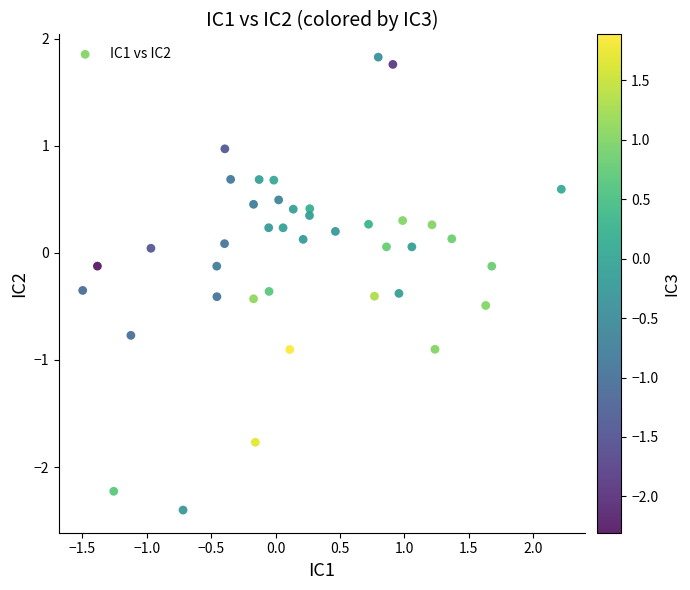

What is the range of X values (max minus min)?

3.7